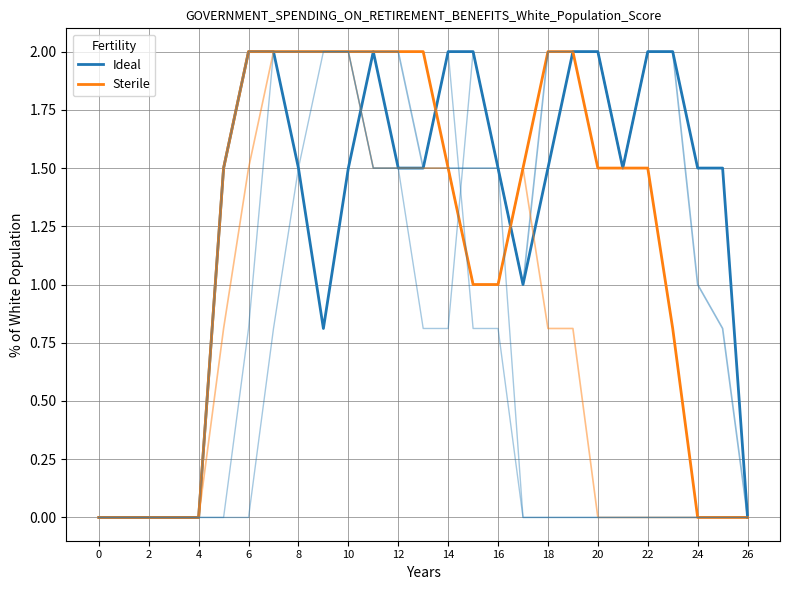

Which series has the largest total across all categories?

Ideal